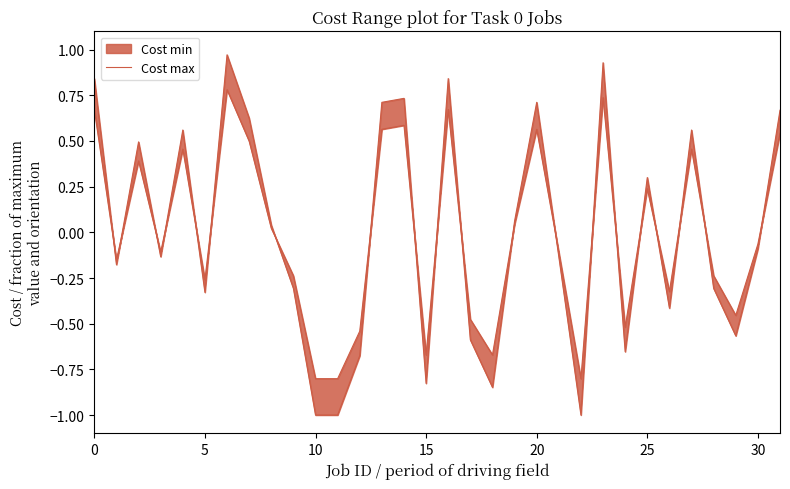

How many interior local valleys (lower than both neighbors) does the data have?

9